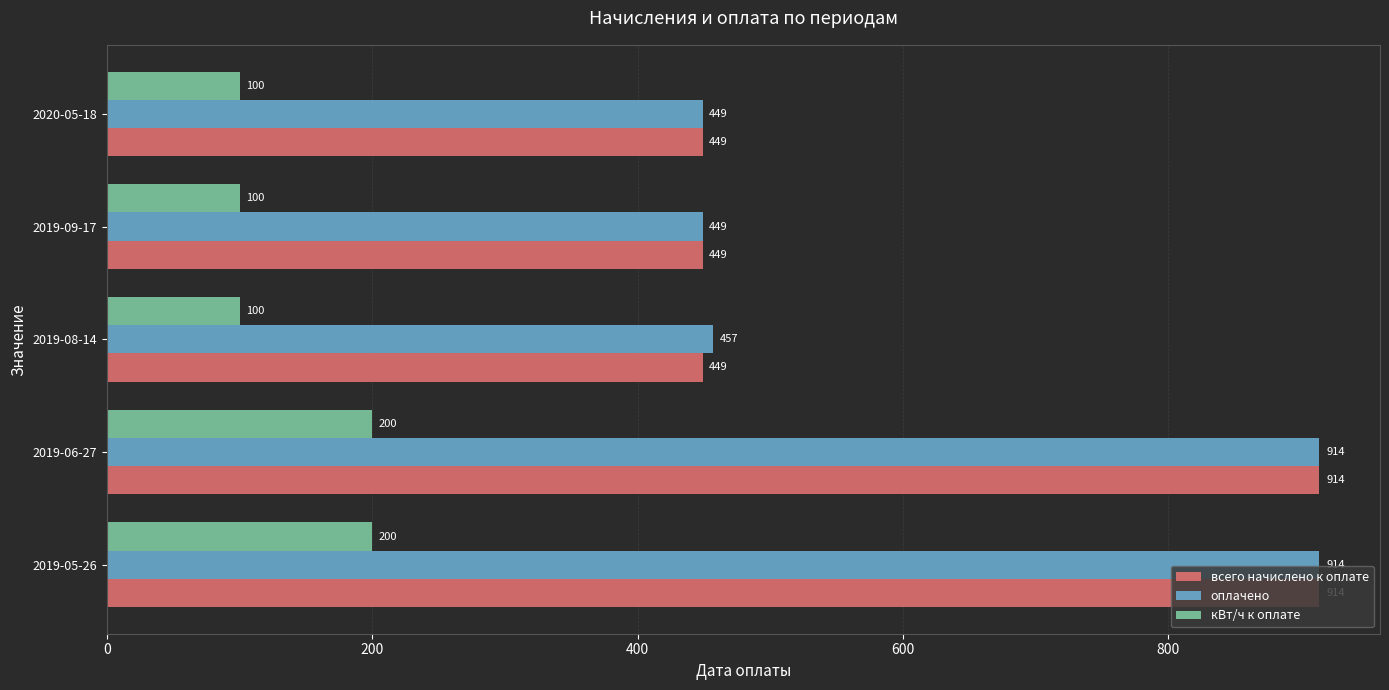

What is the difference between the maximum and second lowest values in the кВт/ч к оплате series?

100